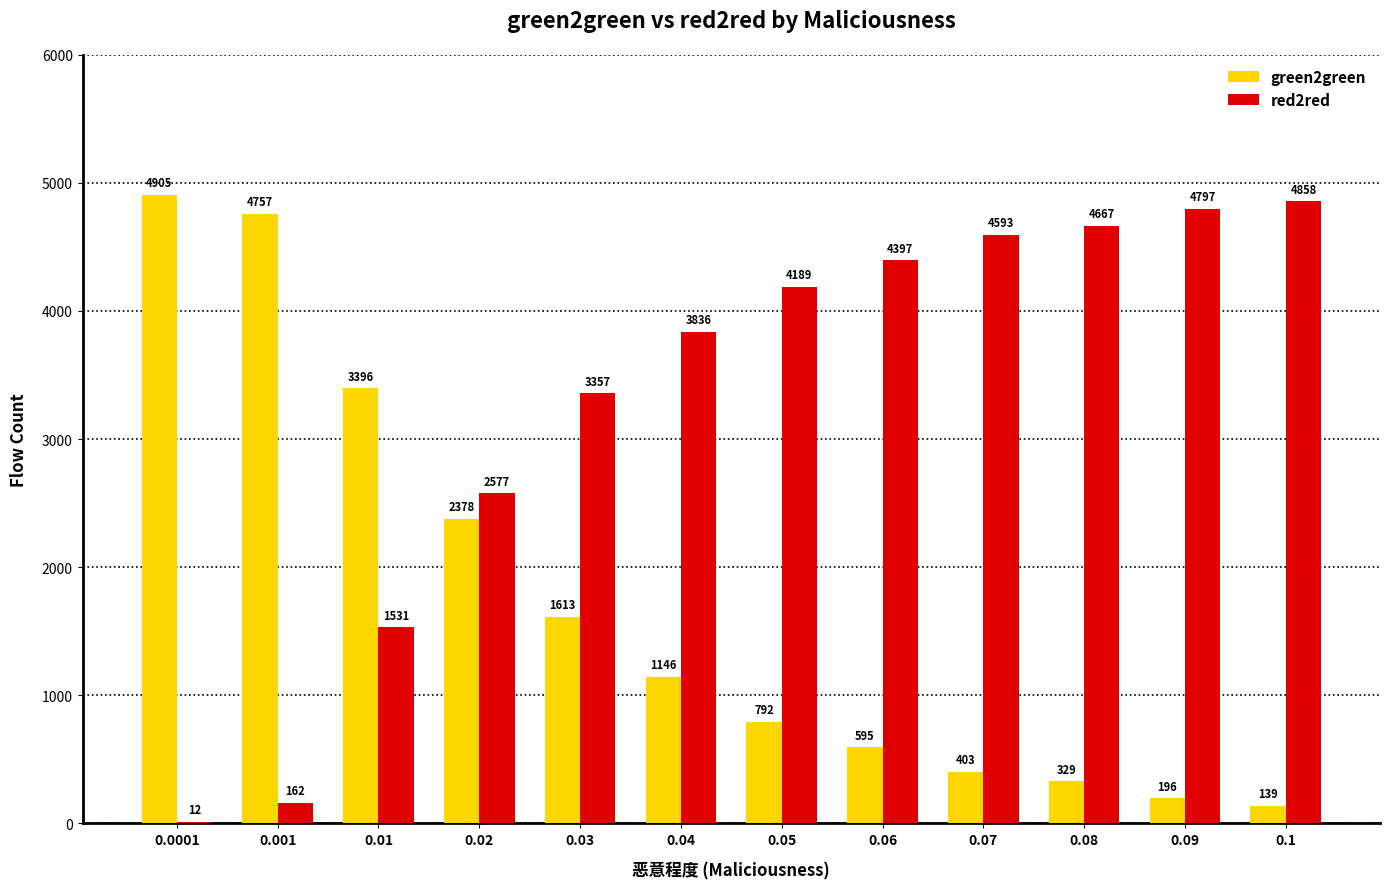

Which series changed the most between 0.01 and 0.02?

red2red